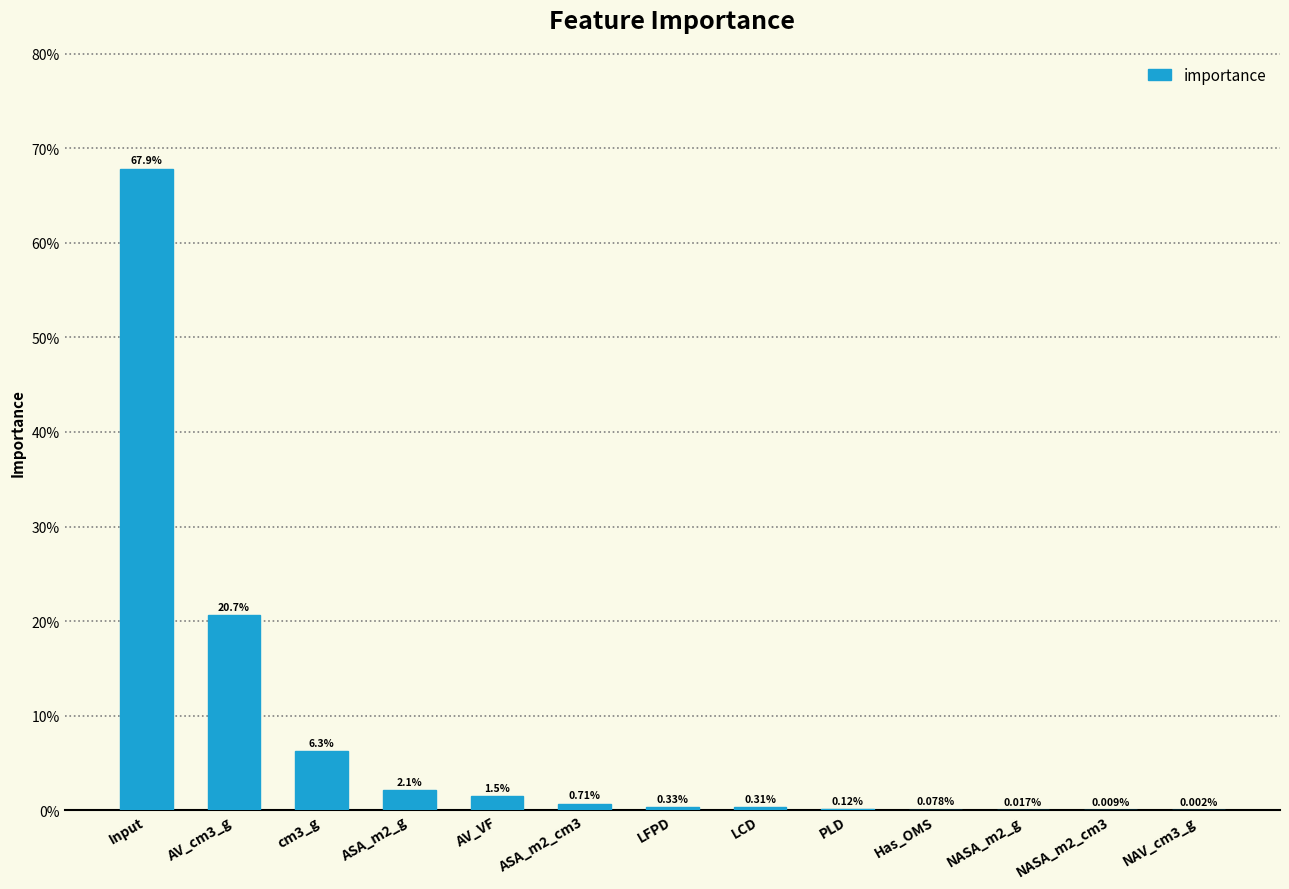

What is the label of the 4th bar from the left?

ASA_m2_g